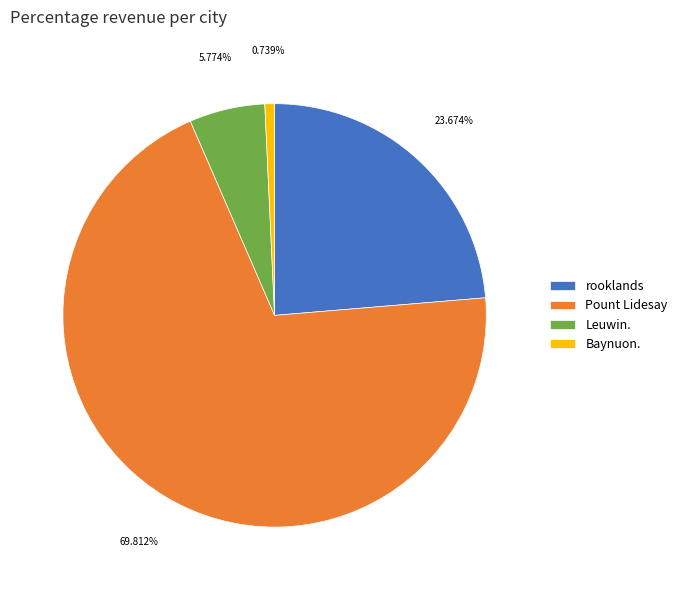

To the nearest percent, what portion does Pount Lidesay represent?

70%